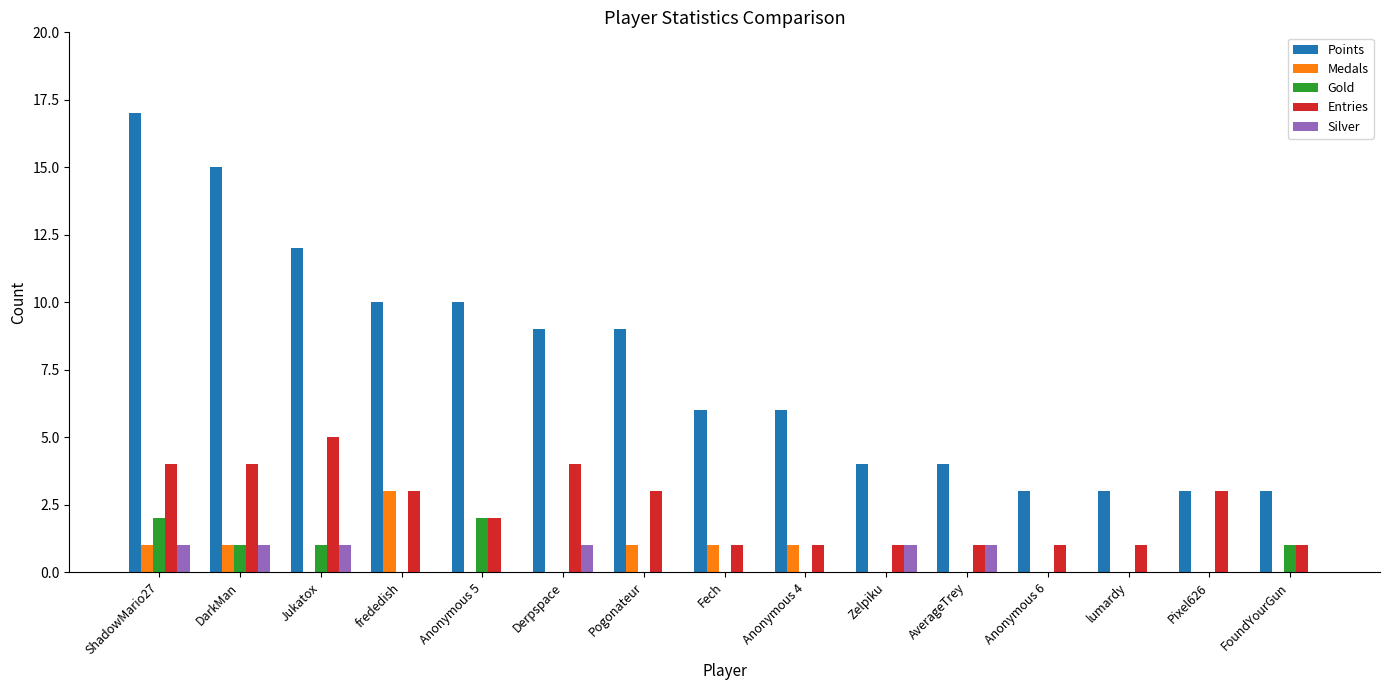

Are the bars horizontal?

No